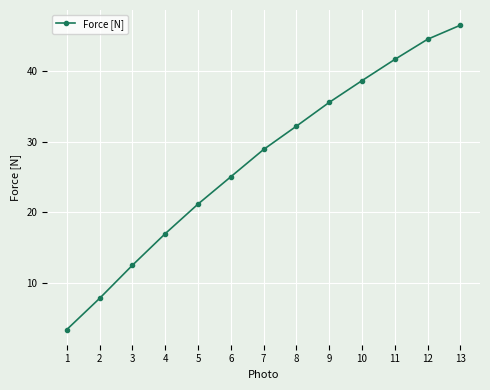

What is the change in value from 1 to 4?

+13.6